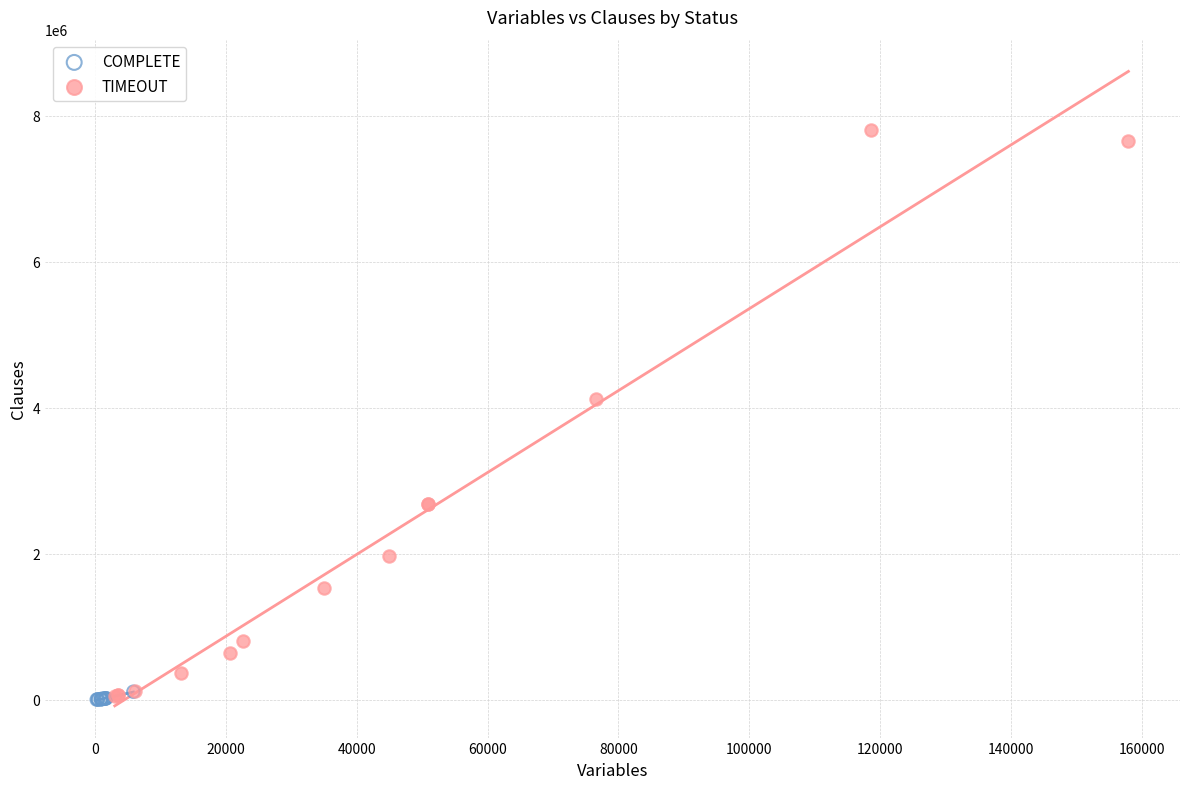

Which series contains the highest Y value?

TIMEOUT